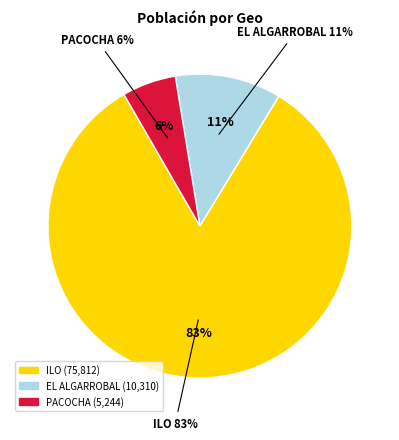

Approximately how many times larger is the value at ILO compared to PACOCHA?

14.5